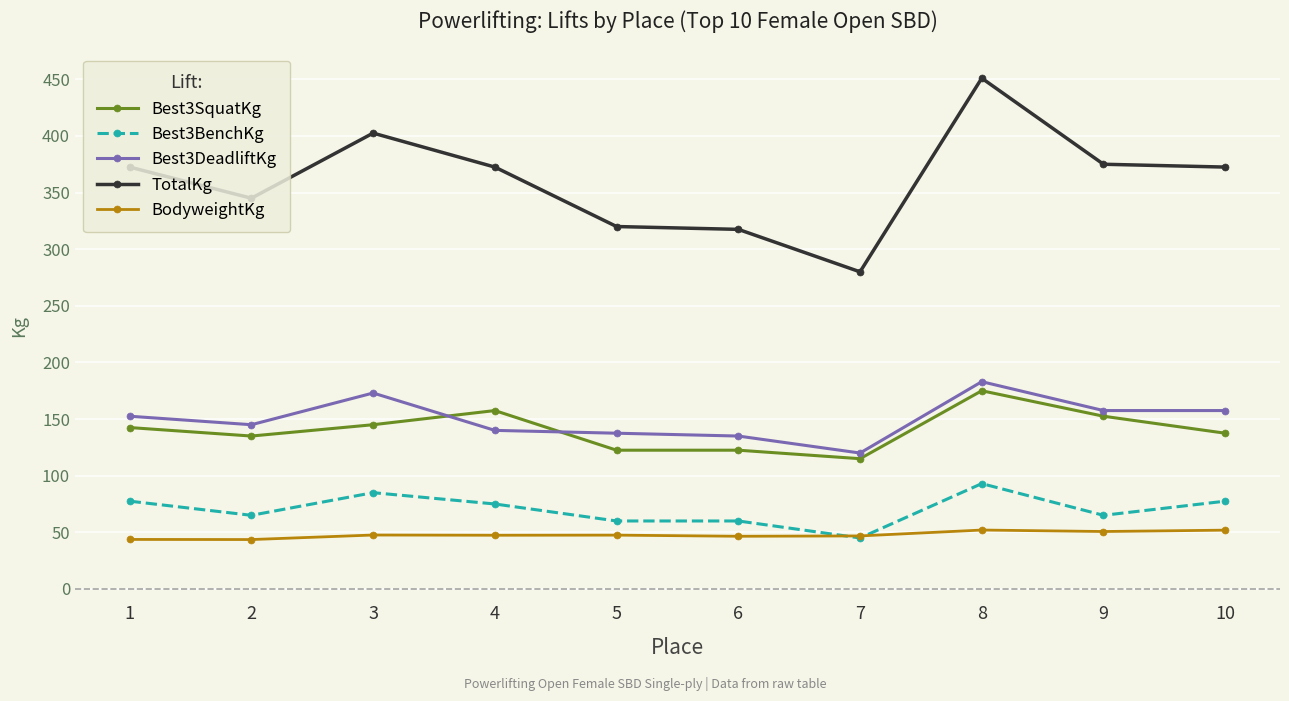

What is the difference between the highest and lowest values at 2?

301.4